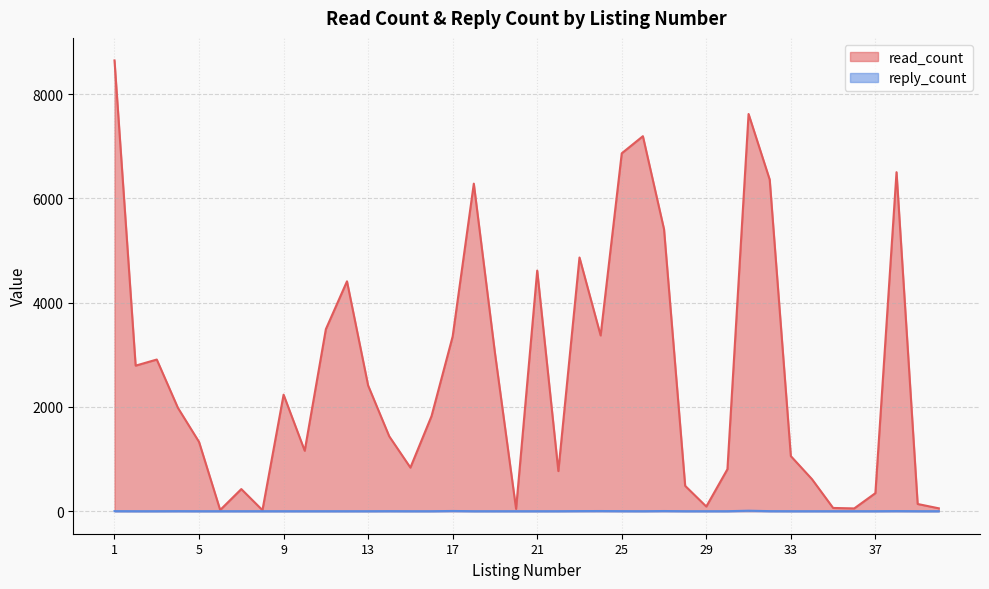

What is the difference between the highest and lowest values at 40?

55